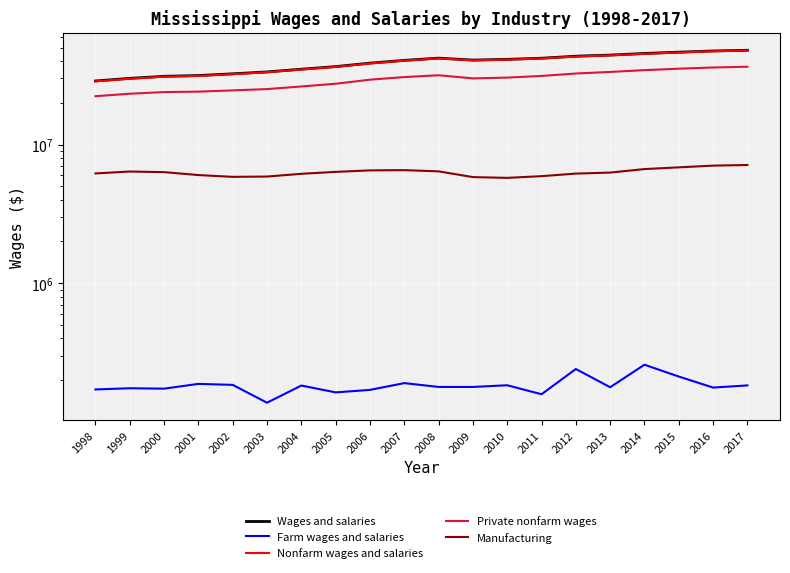

What is the average value of the Manufacturing series?

6313778